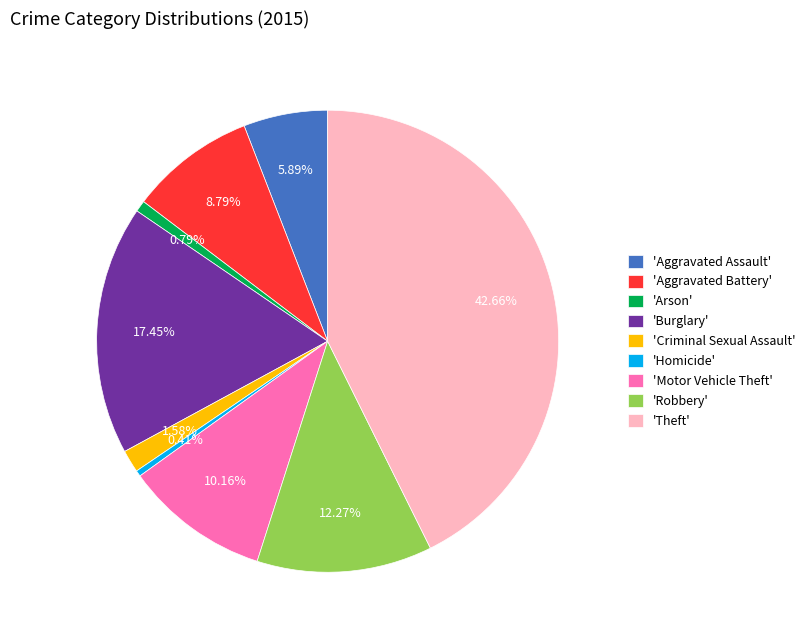

Between 'Burglary' and 'Arson', which is larger?

'Burglary'